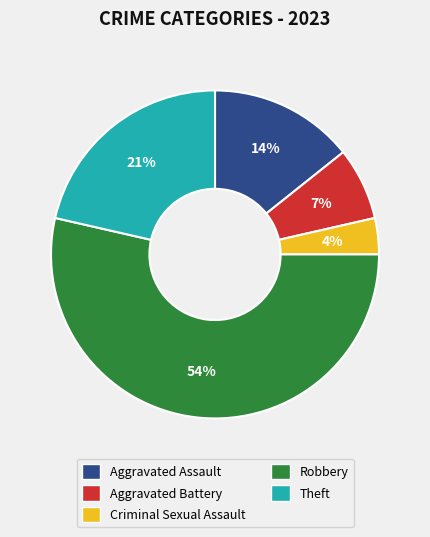

Rank the categories by value from highest to lowest.

Robbery, Theft, Aggravated Assault, Aggravated Battery, Criminal Sexual Assault